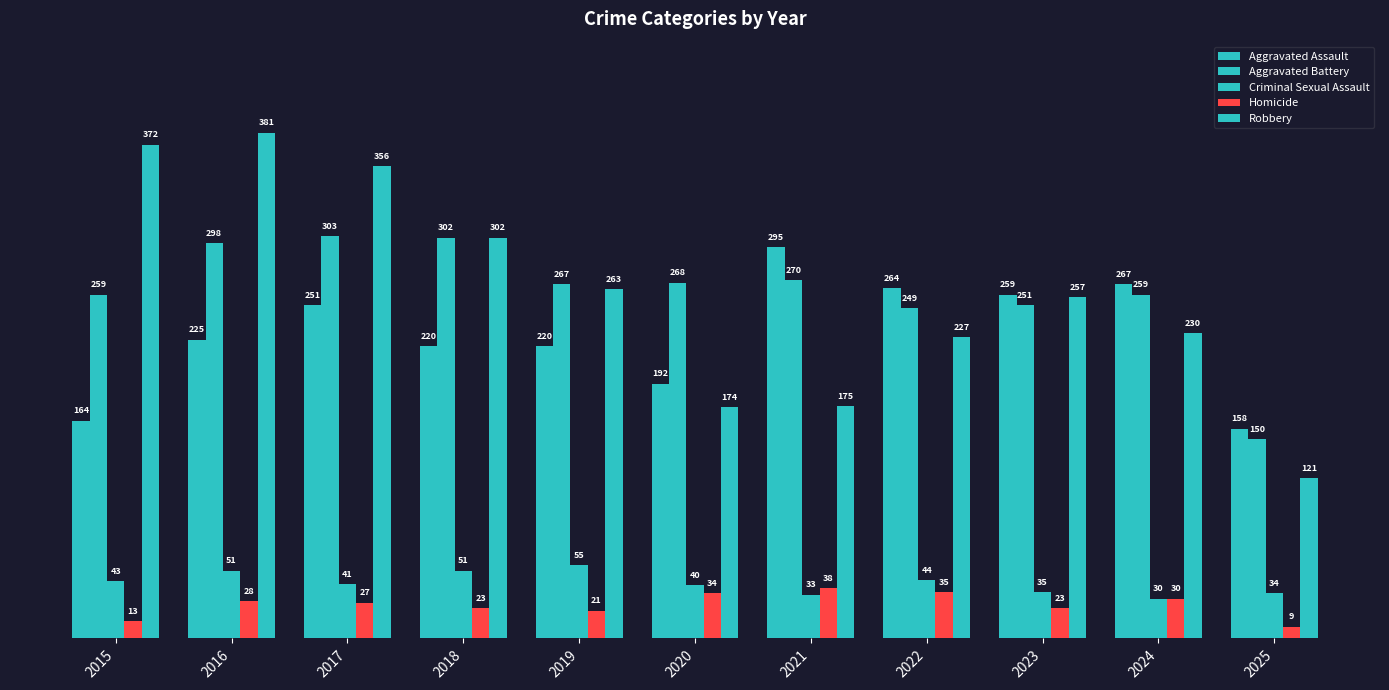

What is the smallest value displayed?

9